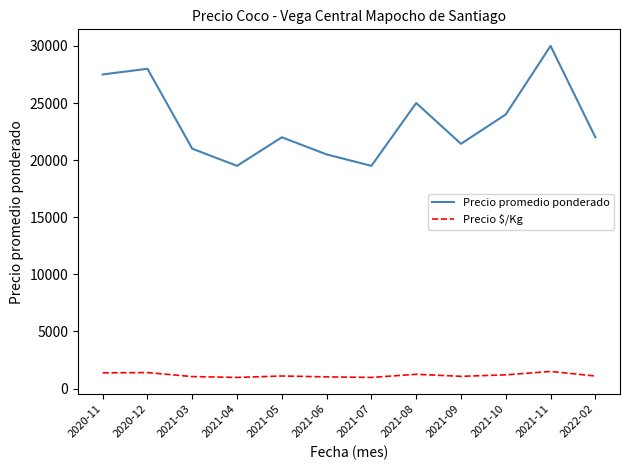

Which label corresponds to the largest value in the chart?

2021-11